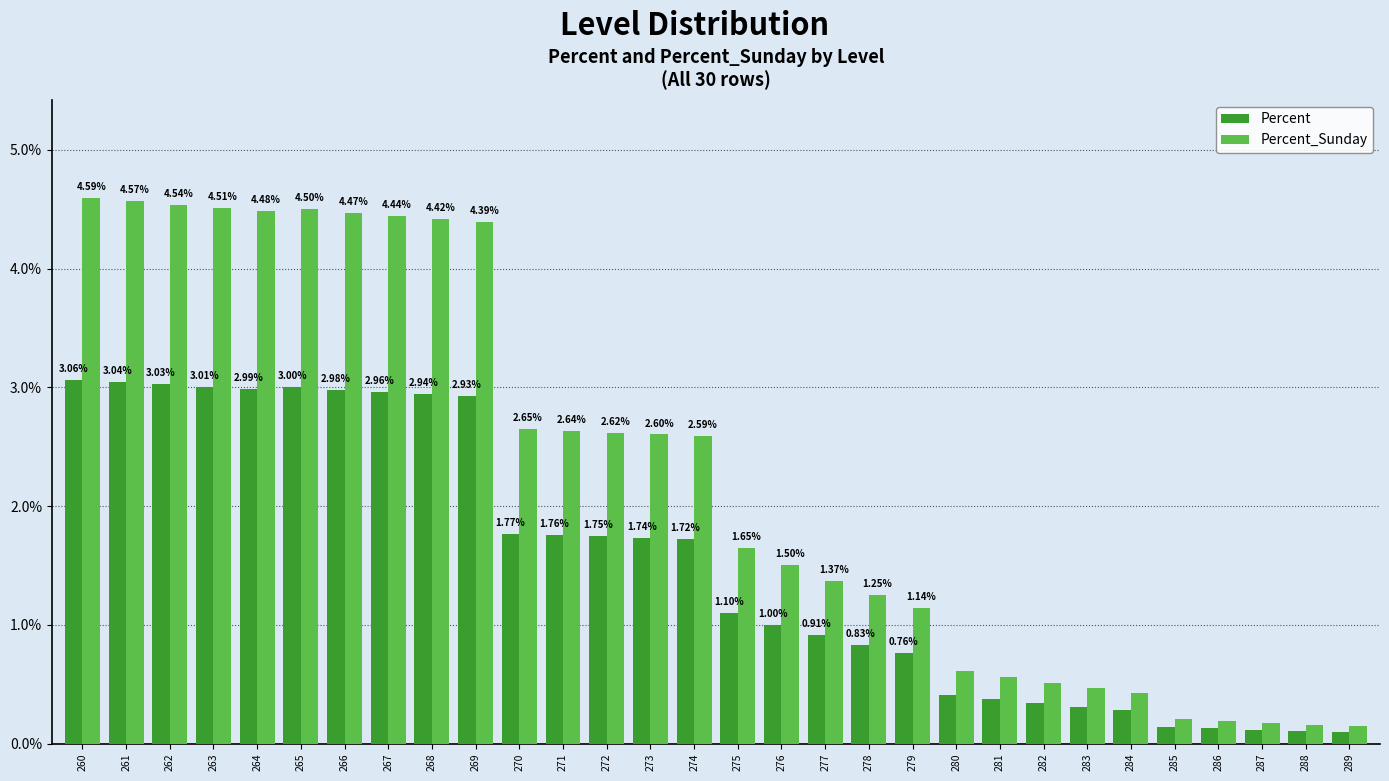

Which series has the widest spread of values?

Percent_Sunday